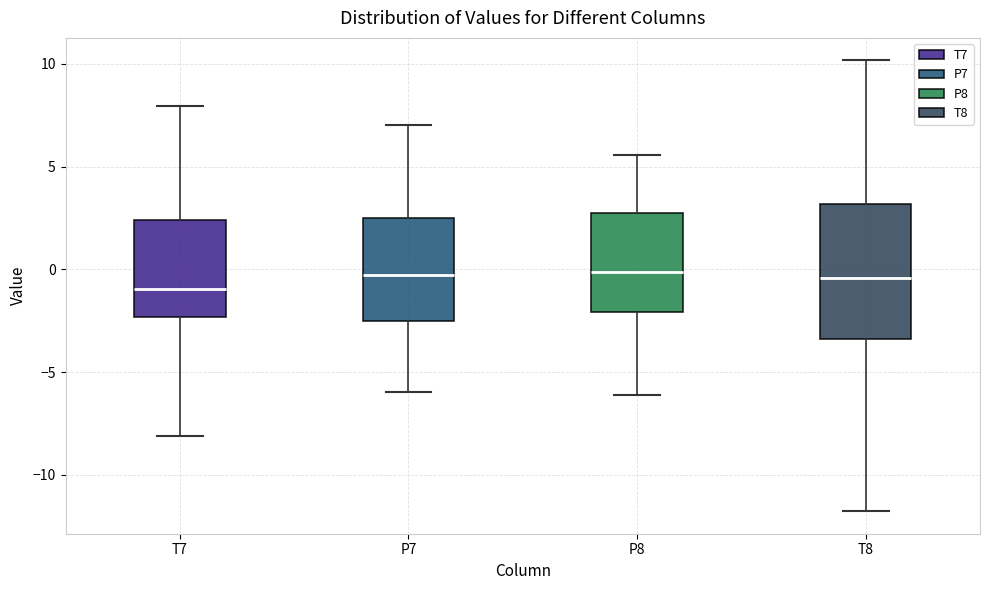

Where is the upper edge of the box for T8 on the y-axis? The values are not printed on the chart, so give them approximately, as read against the axis.

3.0